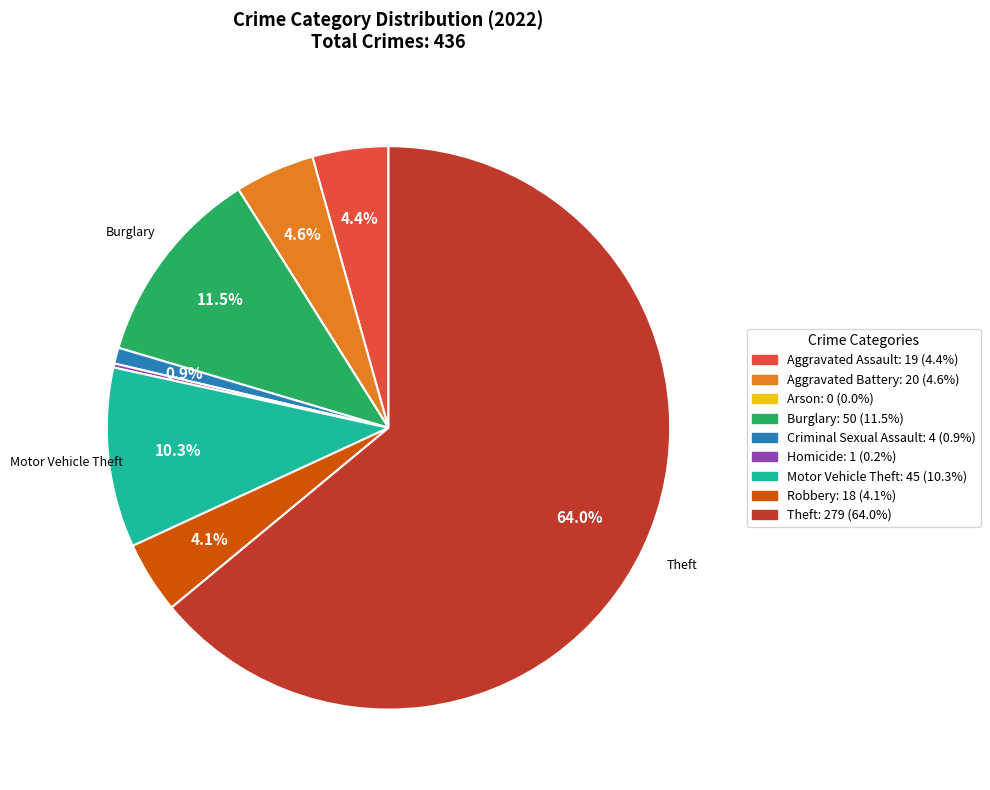

What percentage do Aggravated Assault and Criminal Sexual Assault together represent?

5.3%